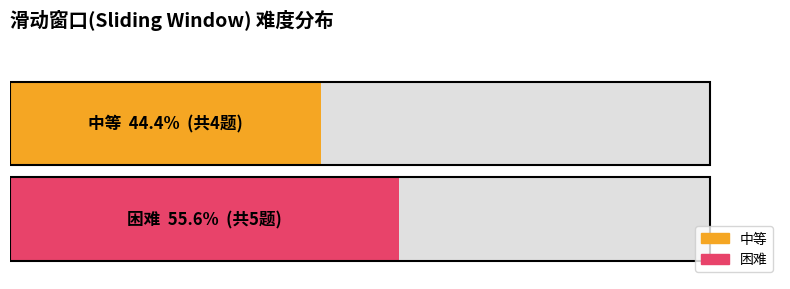

Reading left to right, extract all data points from this chart.

中等: 4	4
困难: 5	5